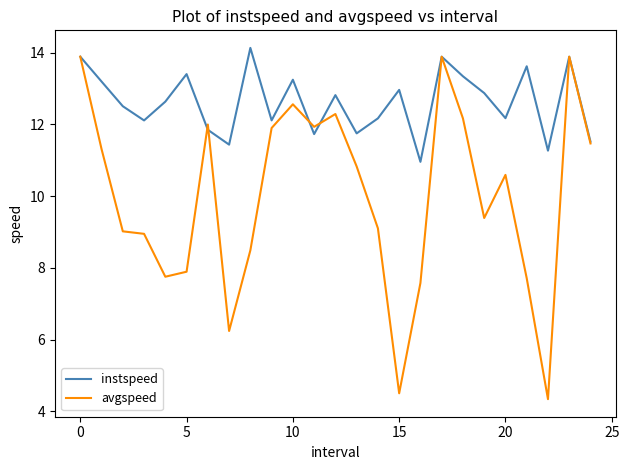

Is this an area chart (filled region under the line)?

No